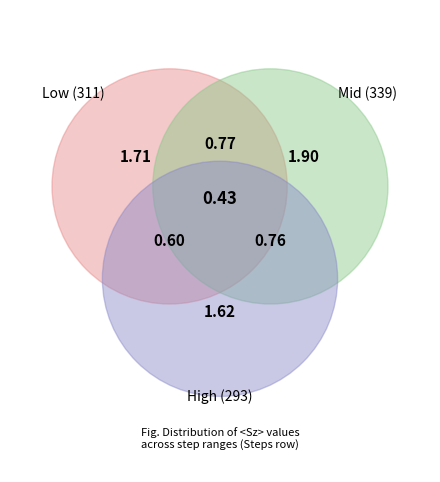

Is there any slice that represents more than half of the pie?

No